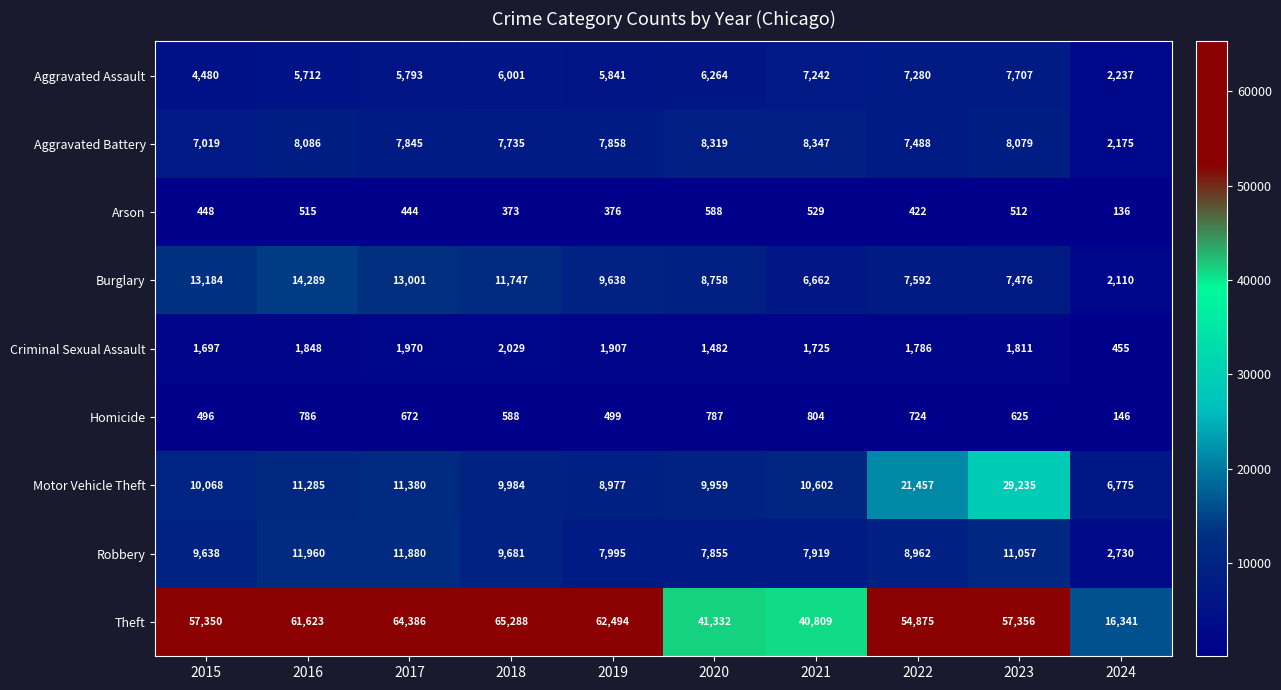

At how many categories does at least one series exceed 2673?

10